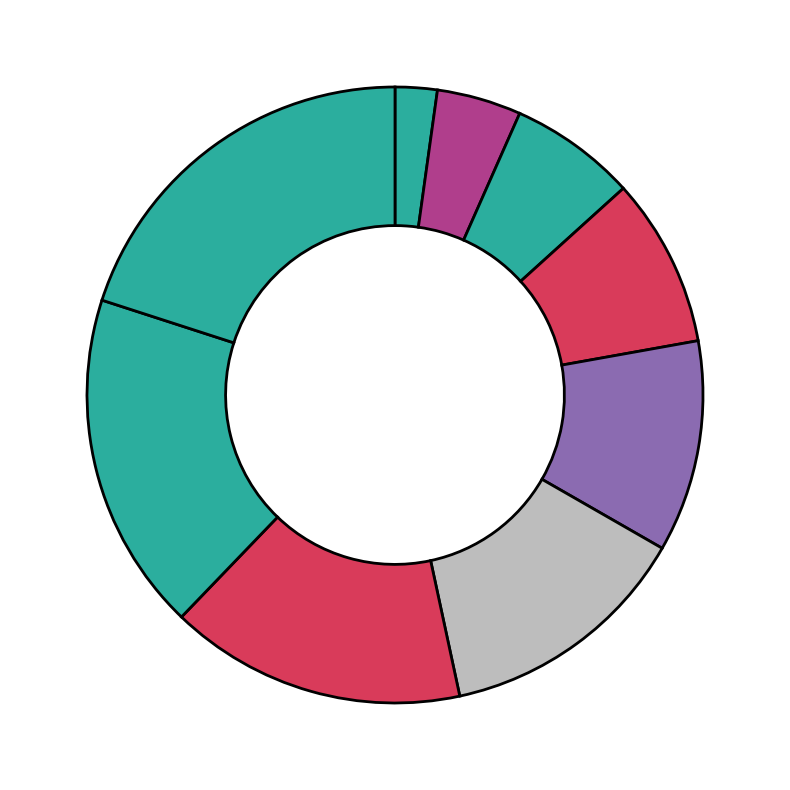

To the nearest percent, what is the average slice percentage?

11%